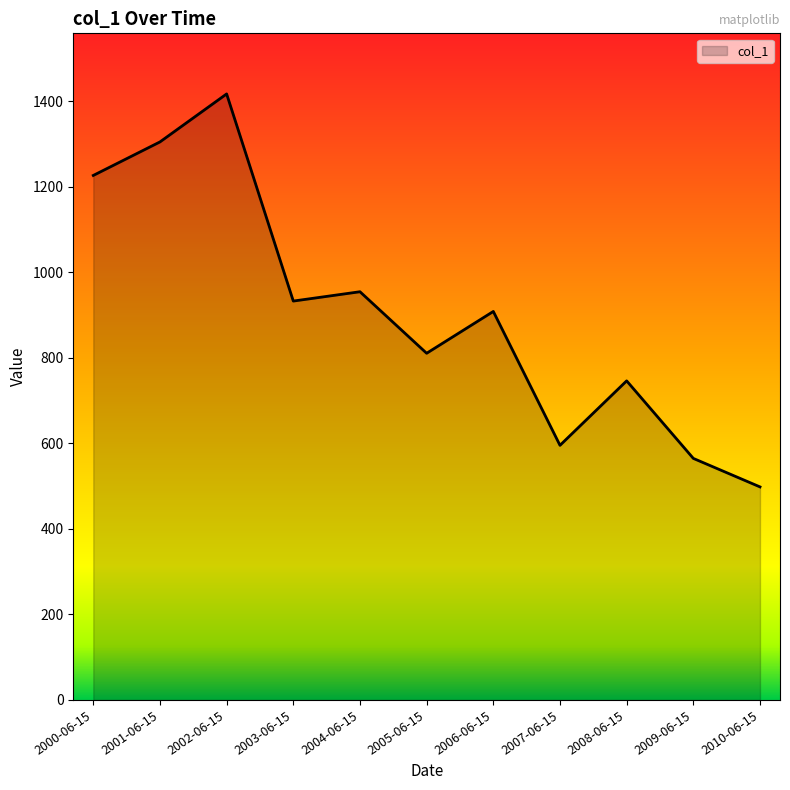

Does the chart have visible grid lines?

No